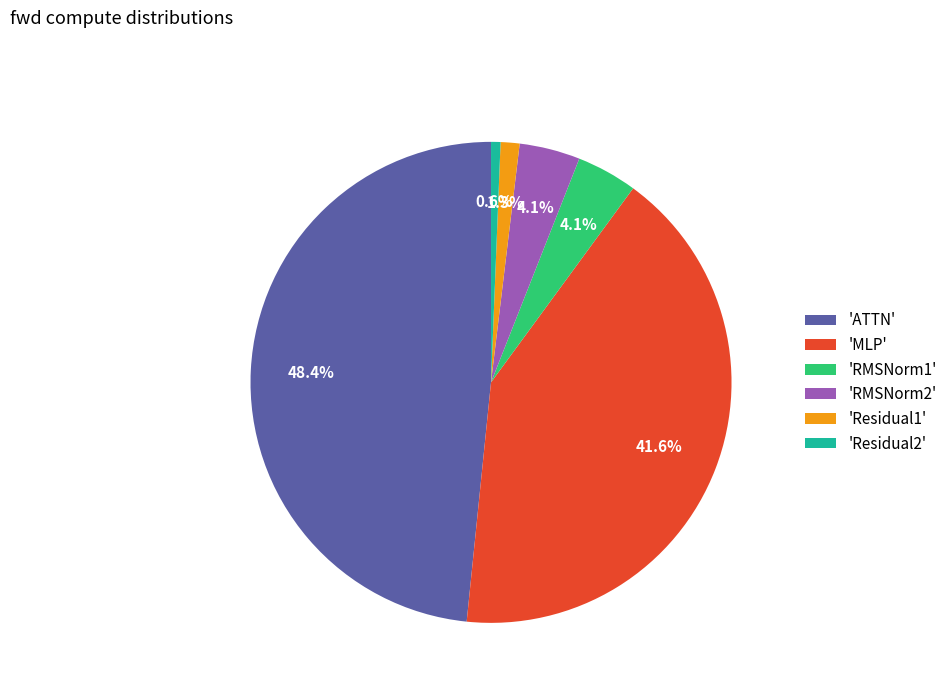

Approximately how many times larger is the value at 'ATTN' compared to 'MLP'?

1.2